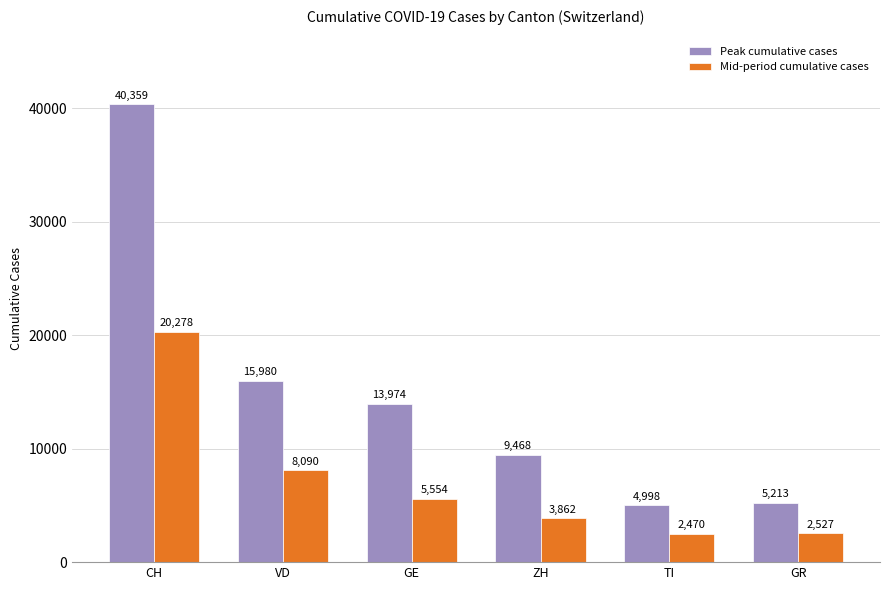

Read the Peak cumulative cases value at VD, to the nearest 100.

16000